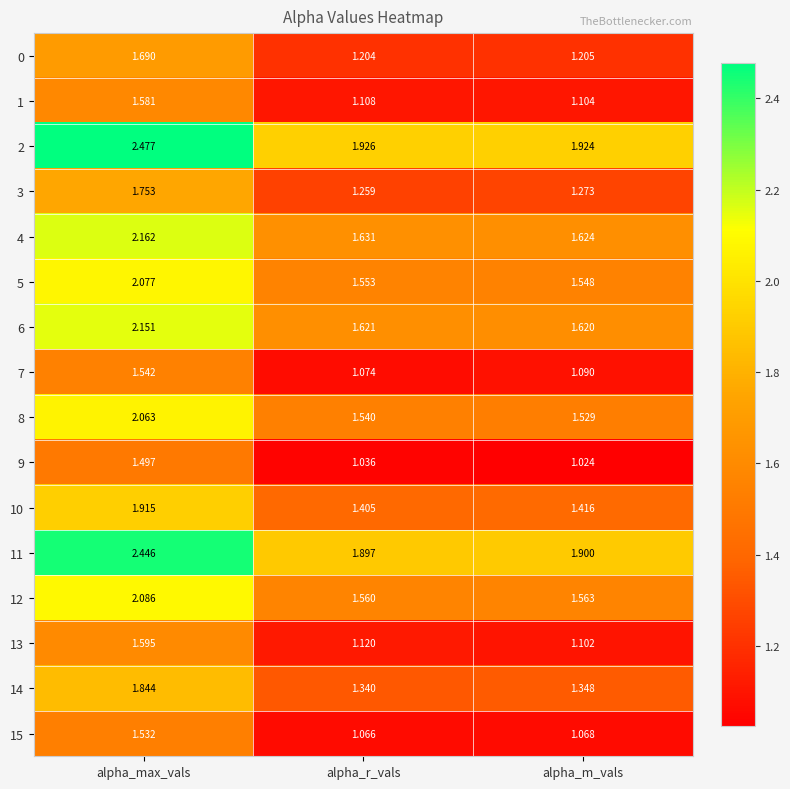

At alpha_max_vals, list the series in order from smallest to largest.

9, 15, 7, 1, 13, 0, 3, 14, 10, 8, 5, 12, 6, 4, 11, 2